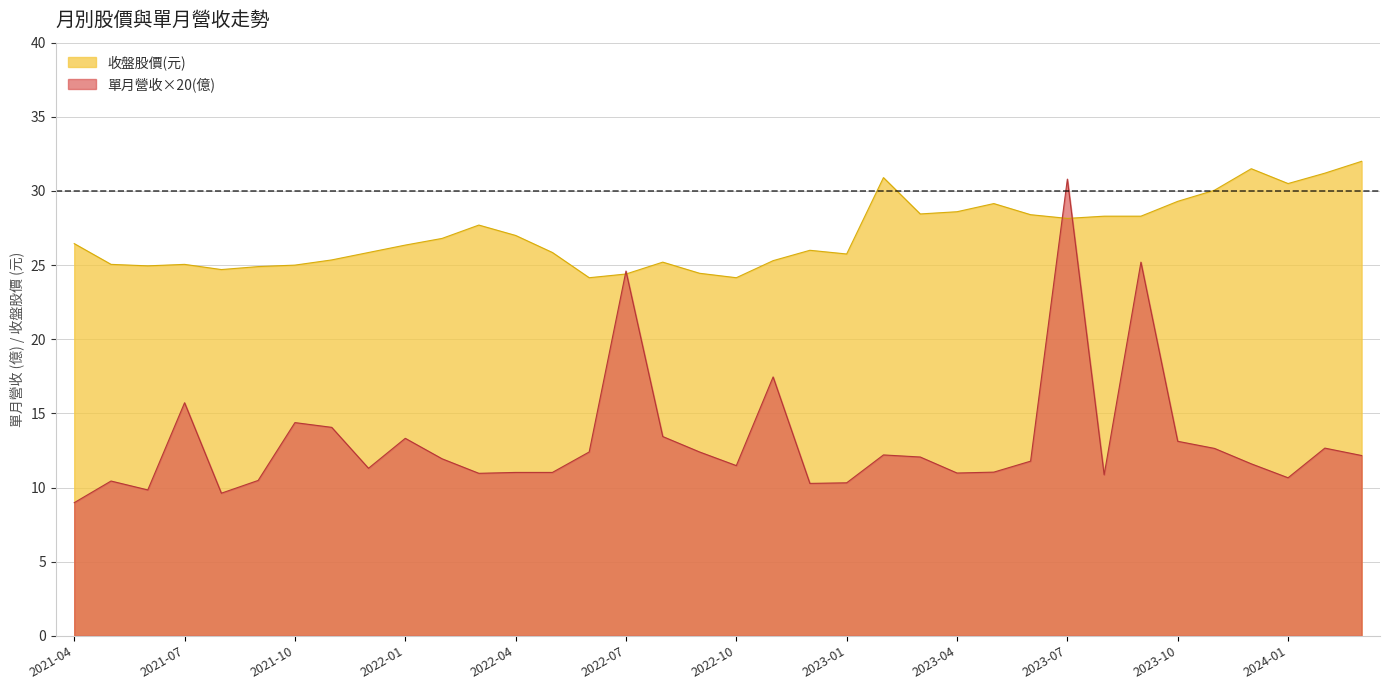

What is the label of the 25th point from the right?

2022-03